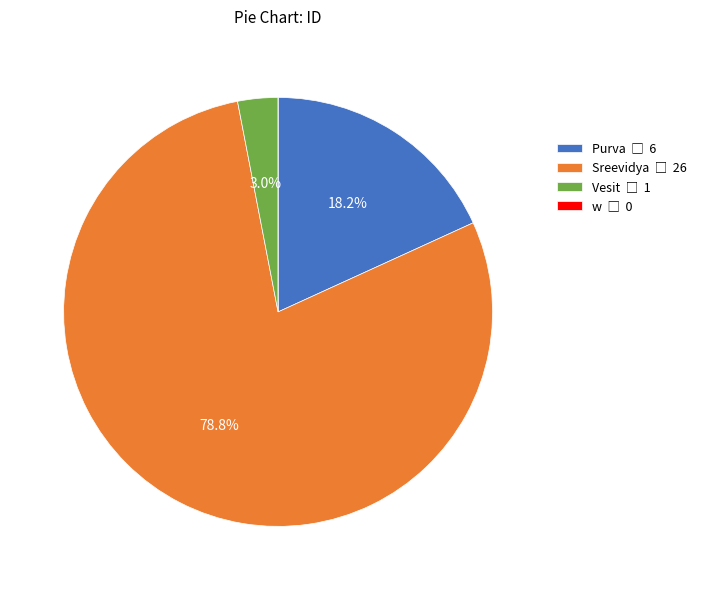

Is there any slice that represents more than half of the pie?

Yes